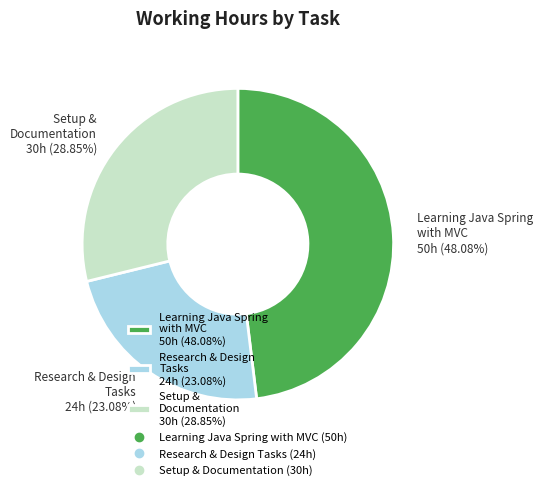

What is the largest slice in the pie chart?

Learning Java Spring with MVC 50h (48.08%)